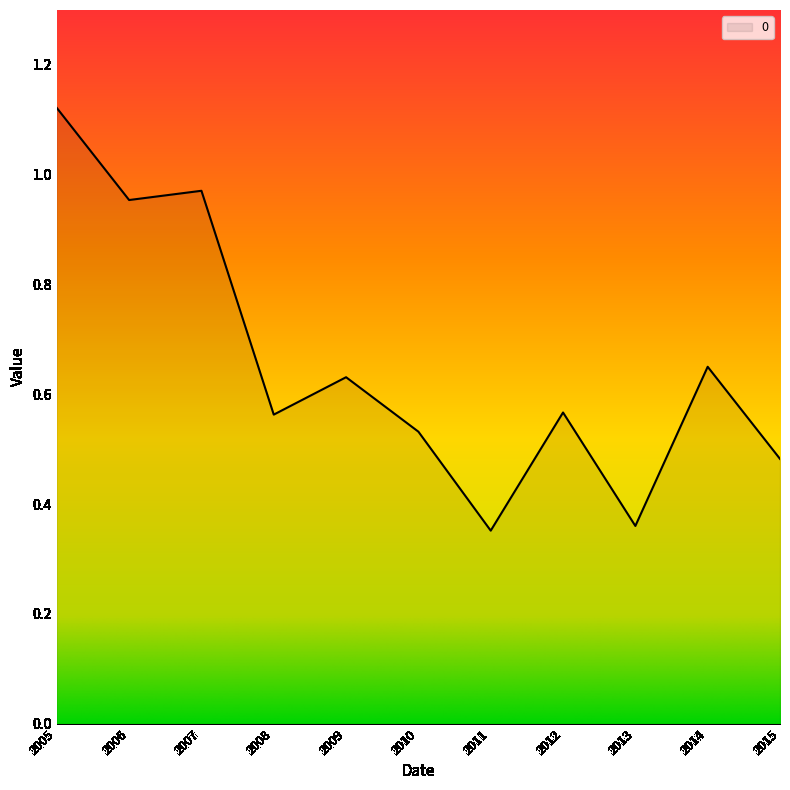

Is it true that the value at 2005 is 1.5?

False